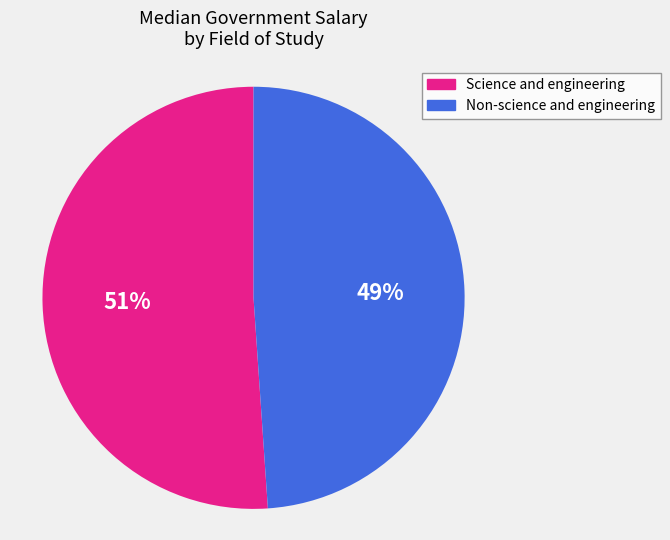

To the nearest percent, what portion does Non-science and engineering represent?

49%